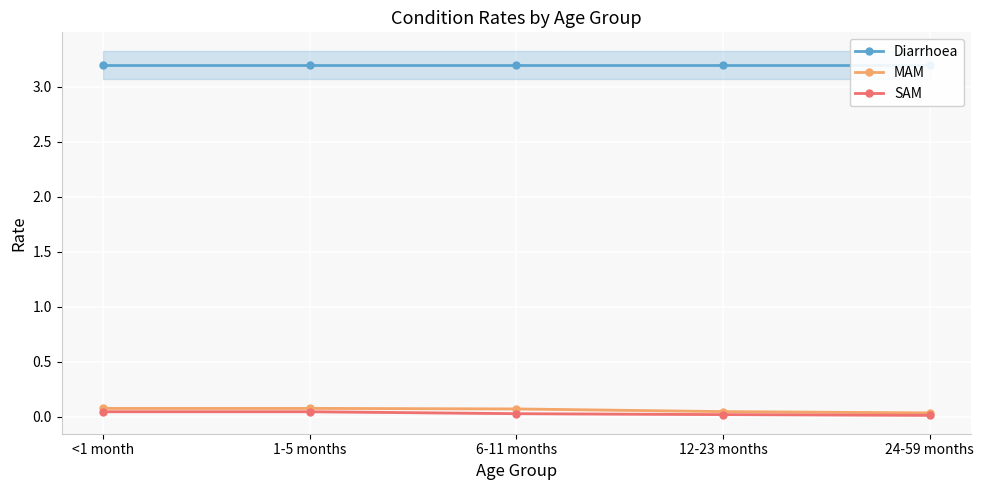

Reading left to right, transcribe all the data shown in this chart.

Diarrhoea: <1 month=3.2	1-5 months=3.2	6-11 months=3.2	12-23 months=3.2	24-59 months=3.2
MAM: <1 month=0.1	1-5 months=0.1	6-11 months=0.1	12-23 months=0.0	24-59 months=0.0
SAM: <1 month=0.0	1-5 months=0.0	6-11 months=0.0	12-23 months=0.0	24-59 months=0.0